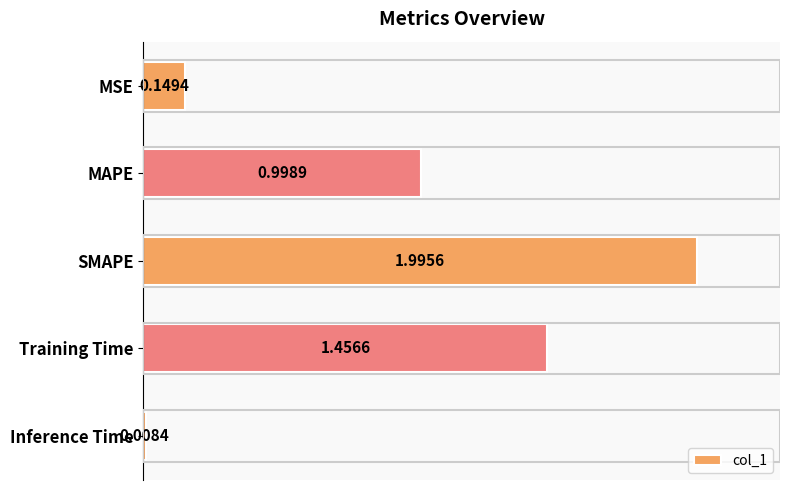

Count the number of data series in this chart.

1